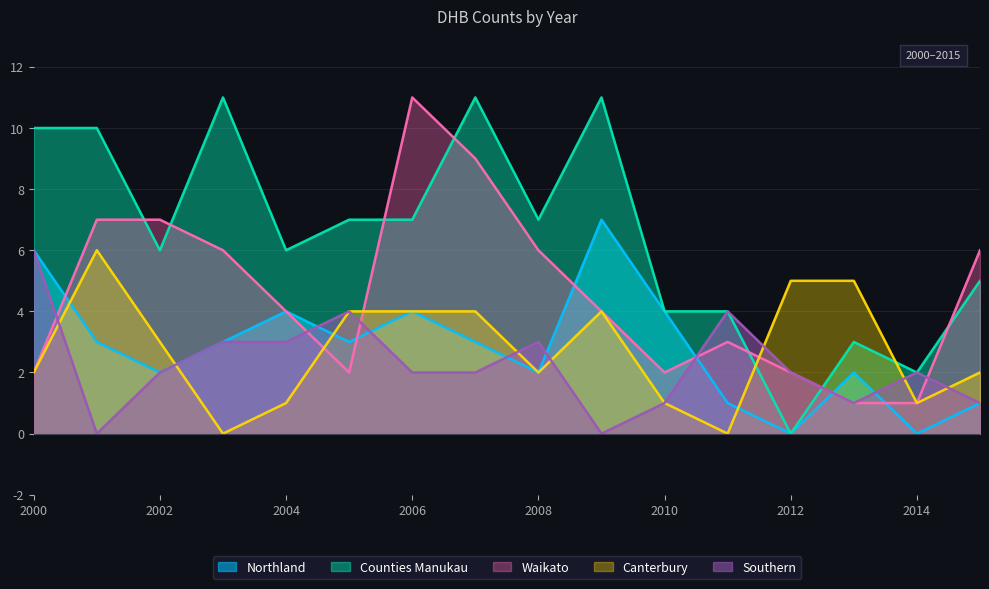

True or false: Canterbury has more than 2 interior local peaks.

False